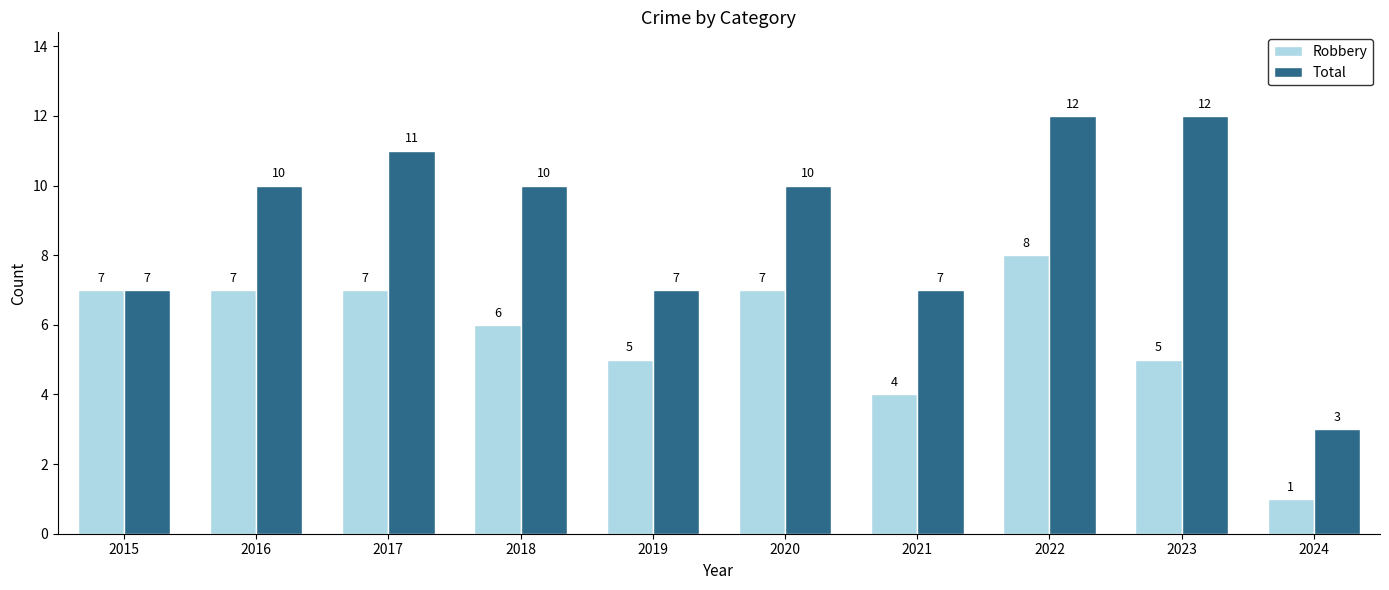

Is it true that Total equals 5 at 2022?

False